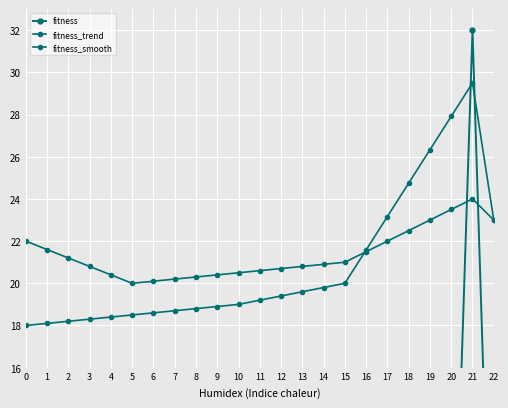

Which series has the largest total across all categories?

fitness_smooth